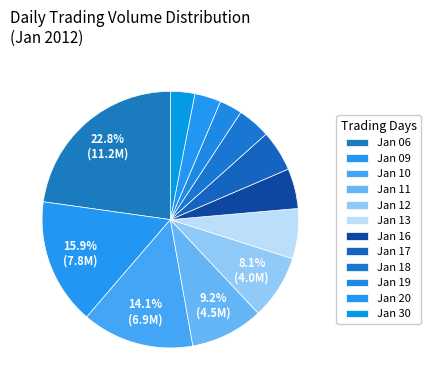

Is there any slice that represents more than half of the pie?

No